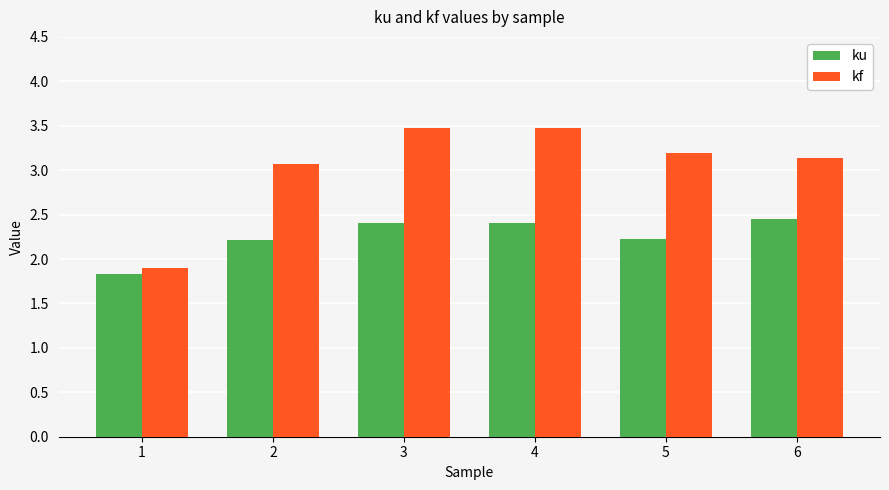

Count the number of data series in this chart.

2